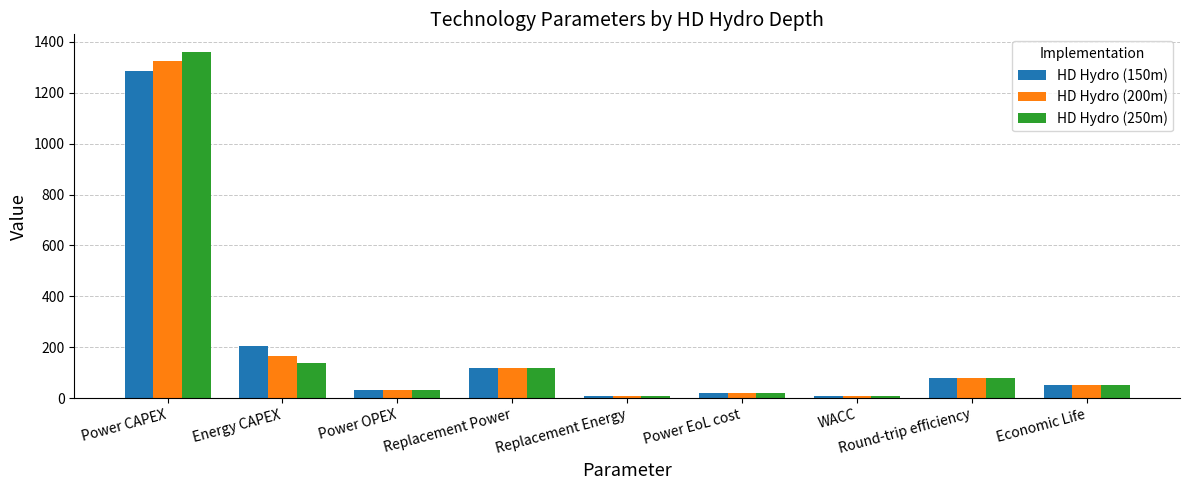

Which category has the highest value in the HD Hydro (250m) series?

Power CAPEX